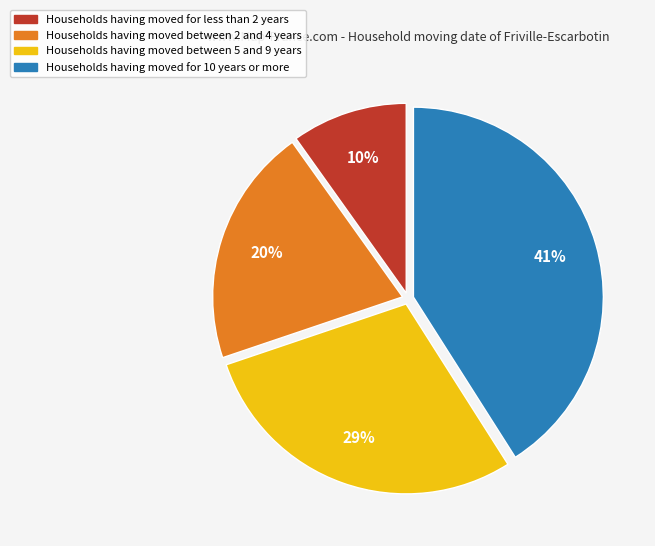

To the nearest percent, what is the difference between the largest and smallest slice percentages?

31%